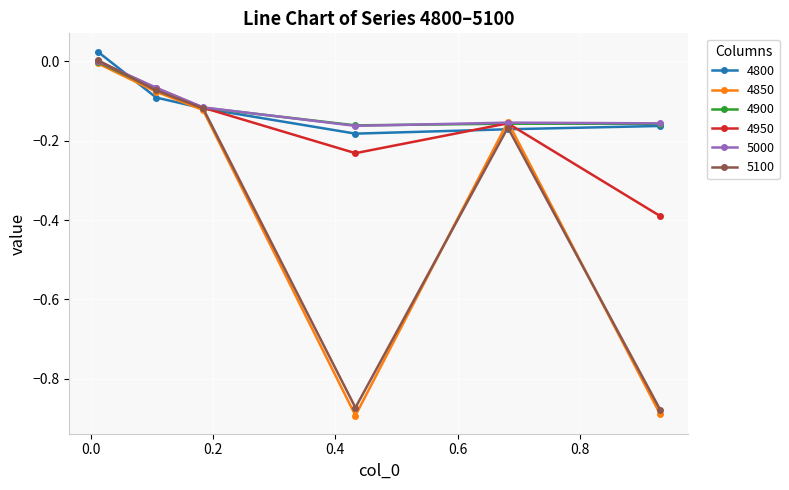

Which series has the widest spread of values?

4850